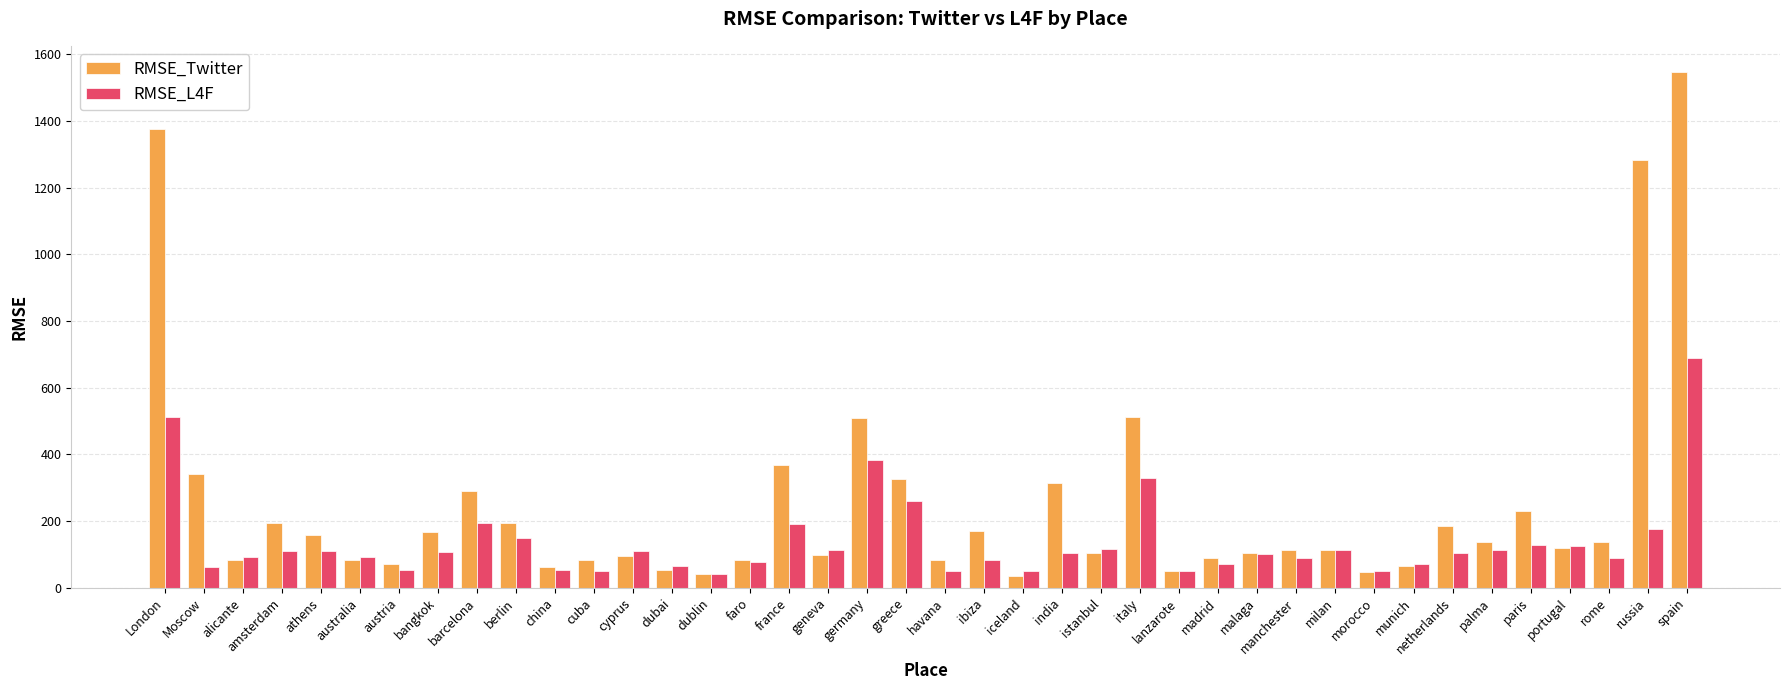

What is the label of the 13th bar from the right?

madrid